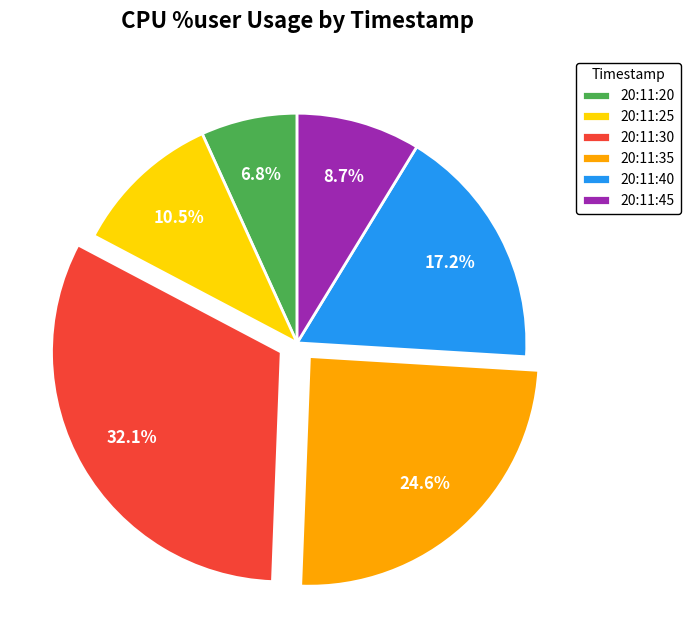

Is it true that 20:11:30 is 32% of the pie?

True